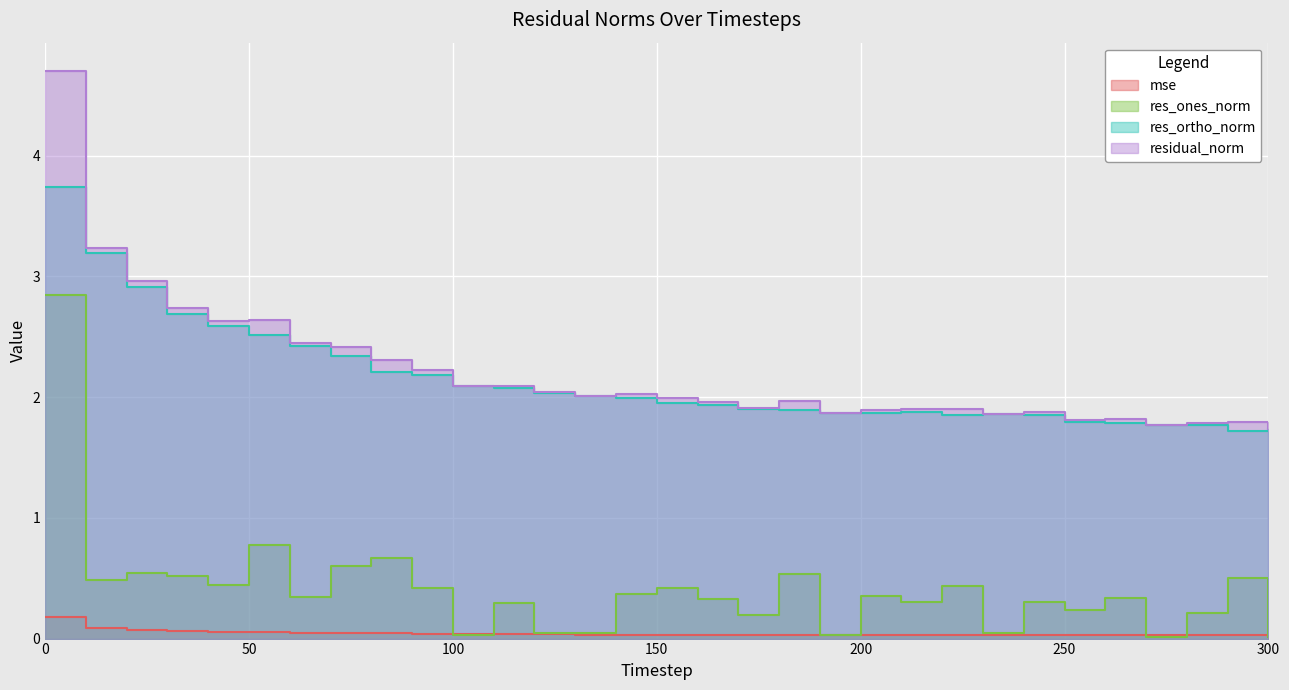

True or false: res_ortho_norm and res_ones_norm intersect in this chart.

False